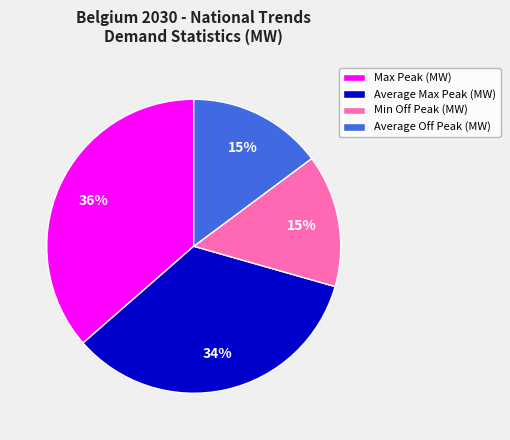

How many segments does this pie chart have?

4